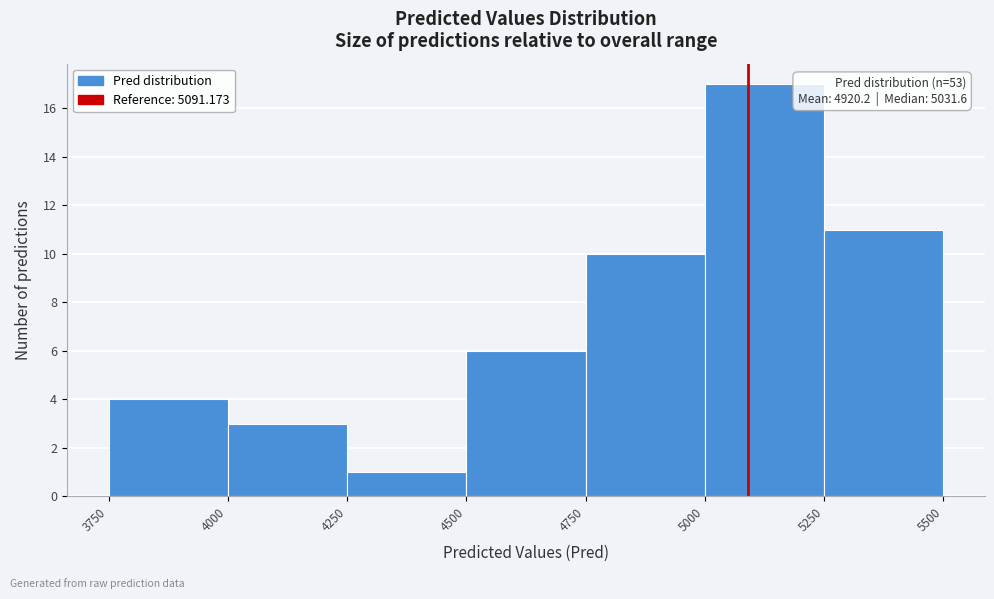

Which range on the x-axis has the tallest bar?

5000 to 5250